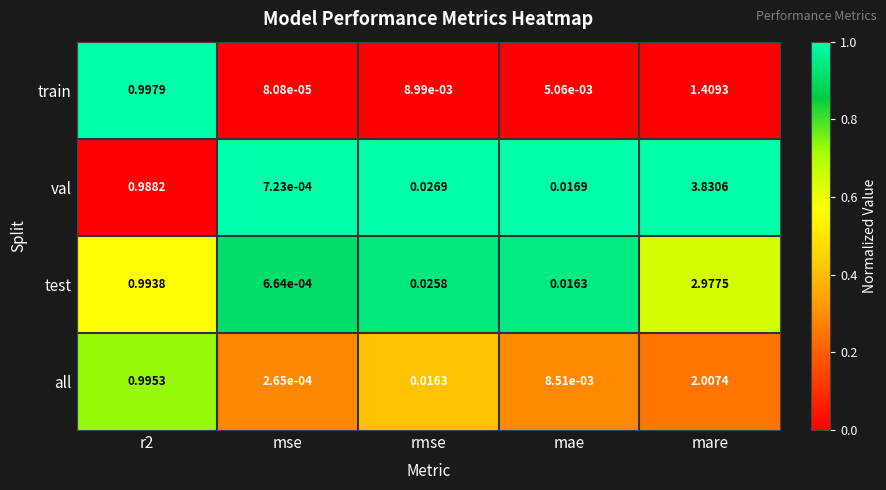

Which series changed the most between r2 and rmse?

train